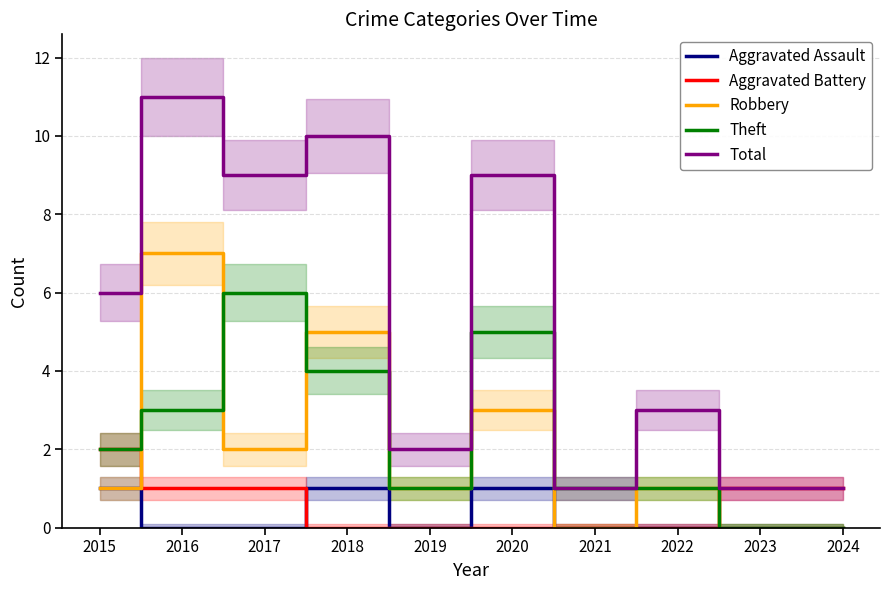

True or false: Robbery has more than 1 points higher than both neighbors.

True